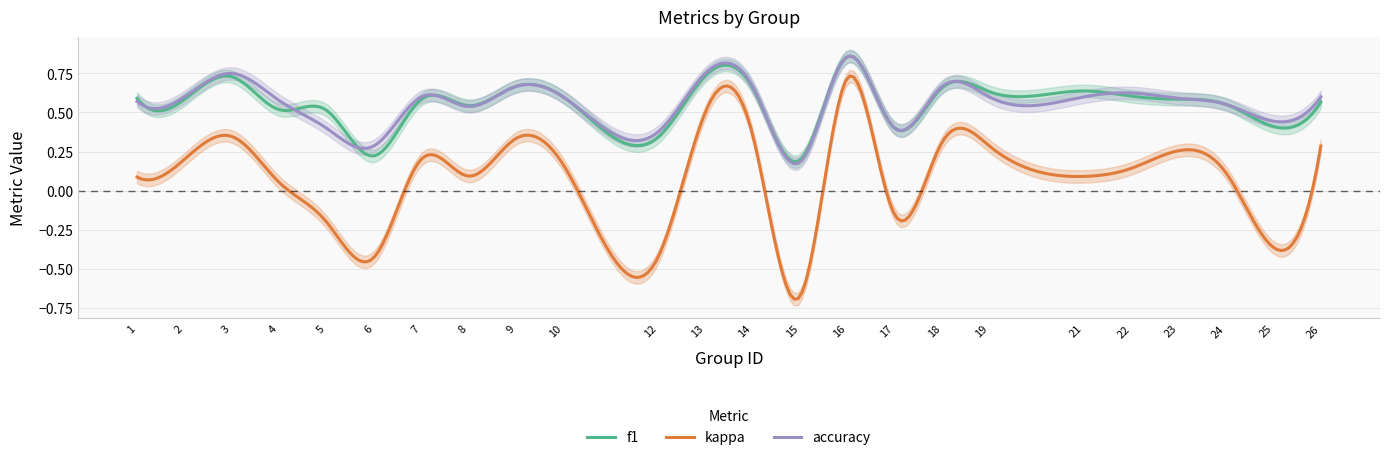

Does the chart display data point markers on the line(s)?

No